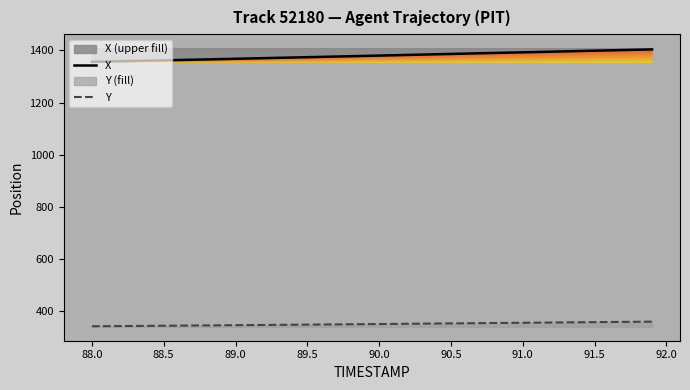

Reading right to left, transcribe all the data shown in this chart.

X: 1404.2	1403.0	1401.7	1400.5	1399.2	1398.0	1396.7	1395.5	1394.2	1393.0	1391.8	1390.6	1389.3	1388.0	1386.8	1385.5	1384.2	1383.0	1381.7	1380.5	1379.2	1378.0	1376.8	1375.5	1374.3	1373.0	1371.8	1370.6	1369.4	1368.1	1366.9	1365.7	1364.5	1363.4	1362.2	1361.0	1359.8	1358.7	1357.5	1356.3
Y: 357.5	357.0	356.6	356.1	355.6	355.1	354.6	354.2	353.7	353.2	352.7	352.2	351.8	351.3	350.8	350.3	349.8	349.3	348.9	348.4	347.9	347.5	347.0	346.6	346.2	345.7	345.3	344.8	344.4	343.9	343.5	343.1	342.7	342.2	341.8	341.4	341.0	340.6	340.2	339.8